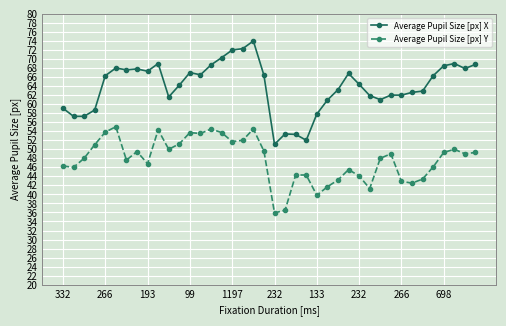

What are all the series names shown in the legend?

Average Pupil Size [px] X, Average Pupil Size [px] Y